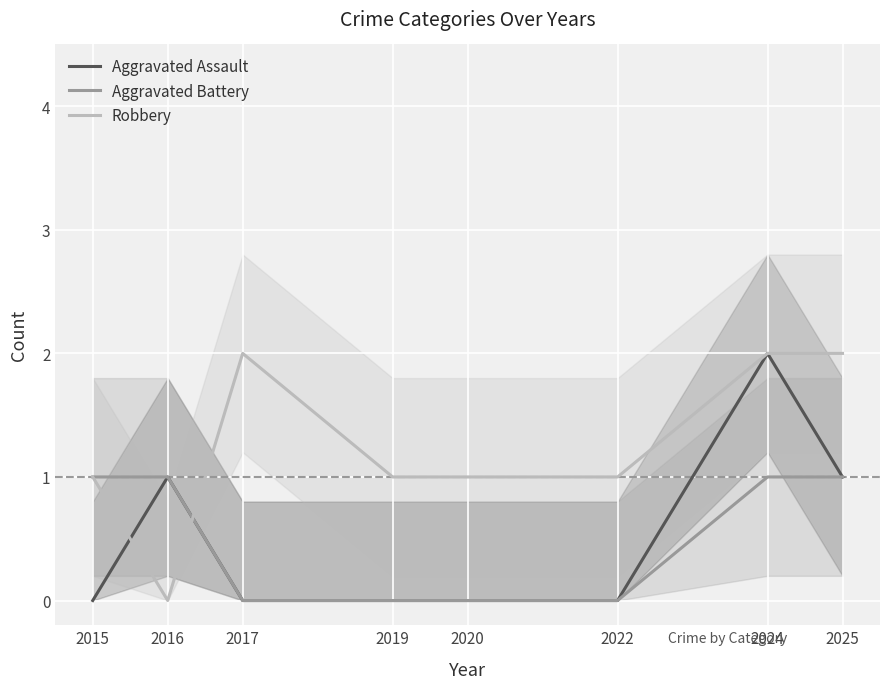

How many positive values does the Robbery series have?

7